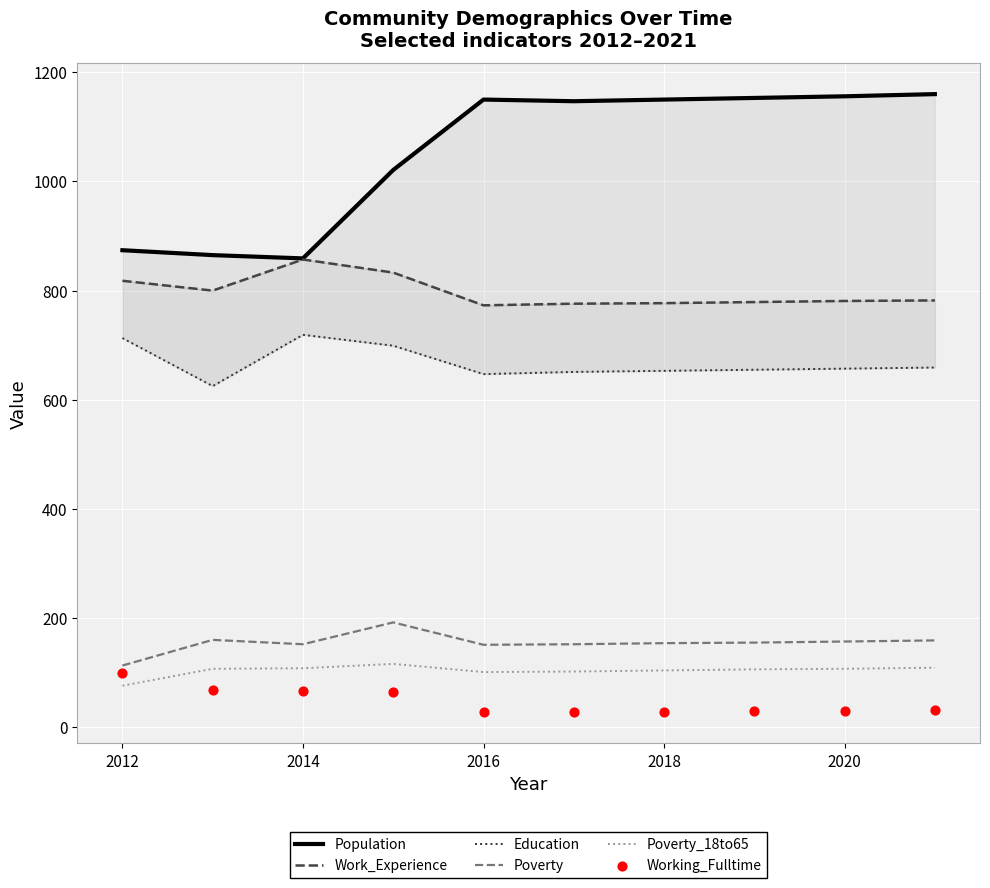

Which series reaches the minimum Y coordinate?

Working_Fulltime